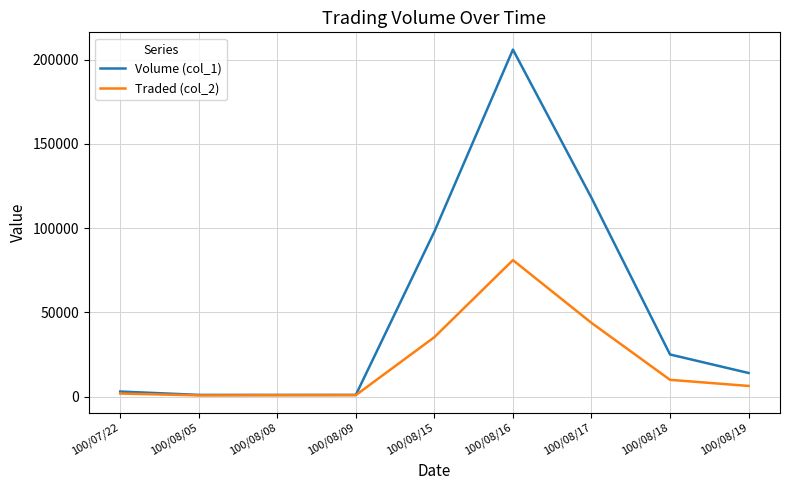

List the series in order of their overall mean, lowest first.

Traded (col_2), Volume (col_1)